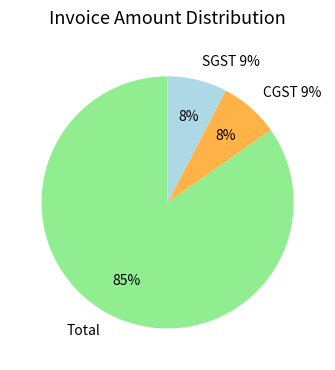

To the nearest percent, what is the difference between the SGST 9% and Total slice percentages?

77%